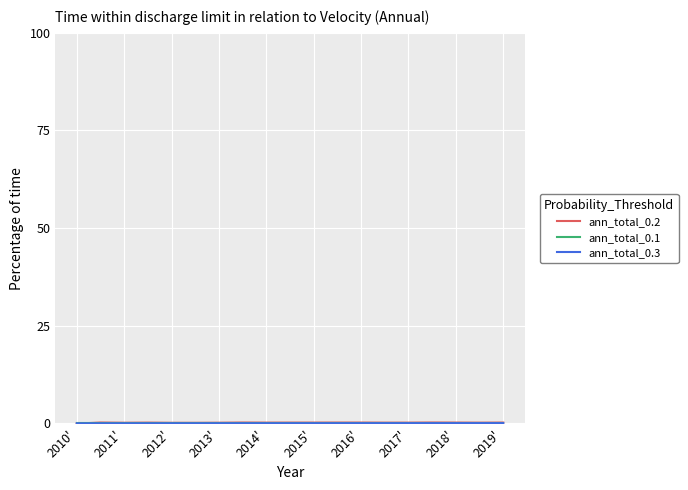

List the series in order of their overall mean, highest first.

ann_total_0.2, ann_total_0.3, ann_total_0.1